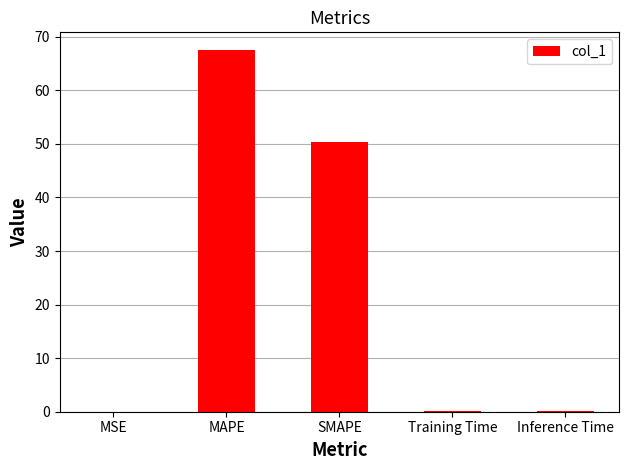

What is the change in value from MAPE to Training Time?

-67.4